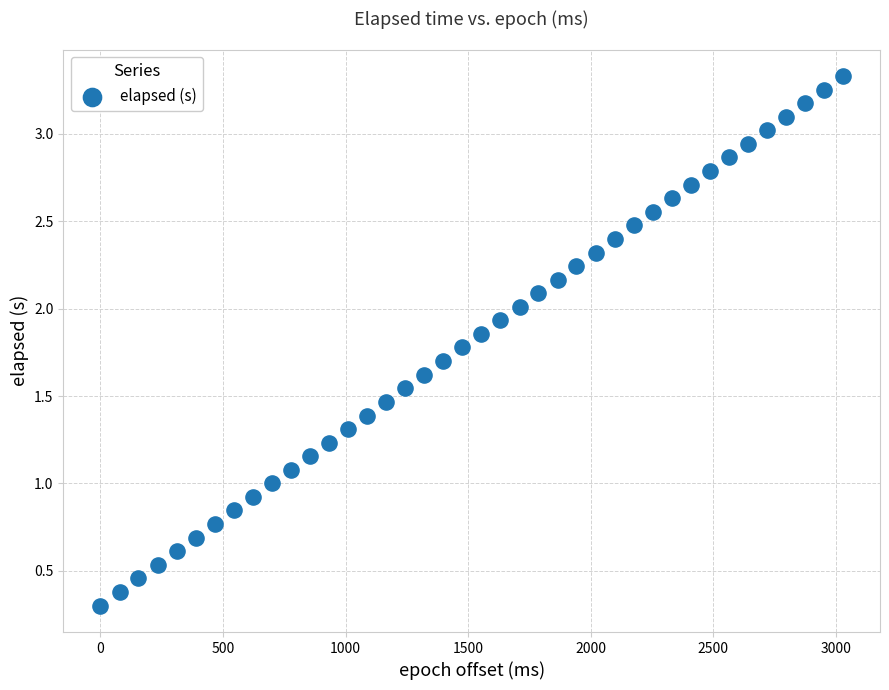

What is the range of Y values (max minus min)?

3.0